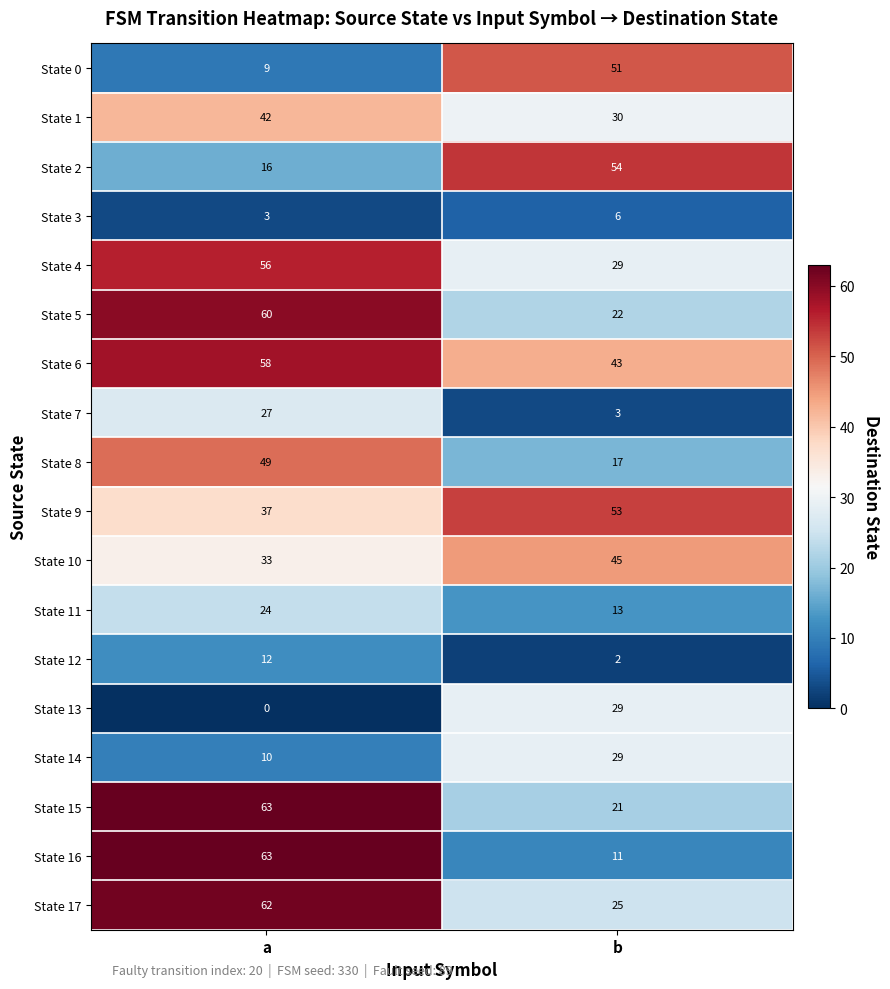

The value of State 12 at a is 12. True or false?

True